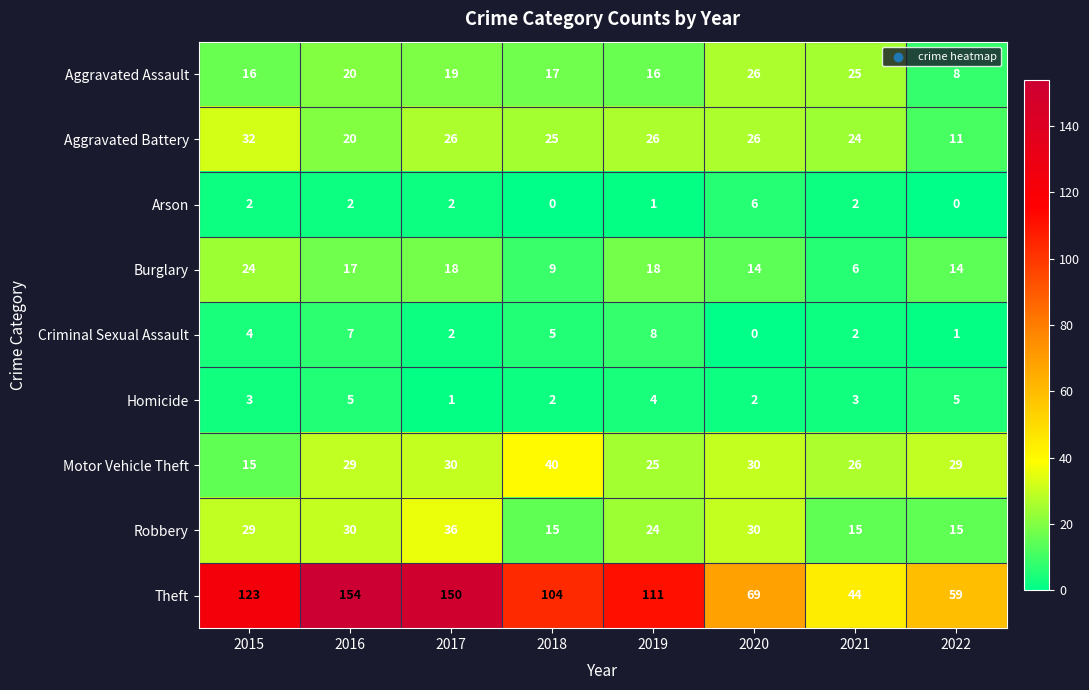

At which label is Aggravated Battery closest to 21?

2016